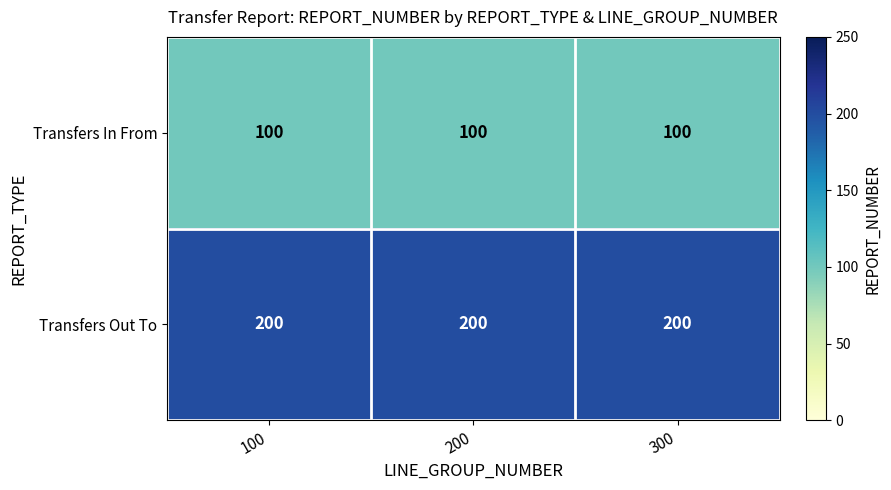

How many categories are shown in the chart?

3